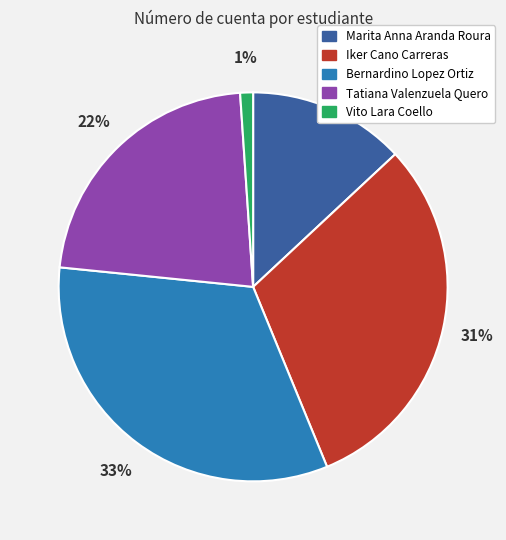

Rank the categories by value from highest to lowest.

Bernardino Lopez Ortiz, Iker Cano Carreras, Tatiana Valenzuela Quero, Marita Anna Aranda Roura, Vito Lara Coello